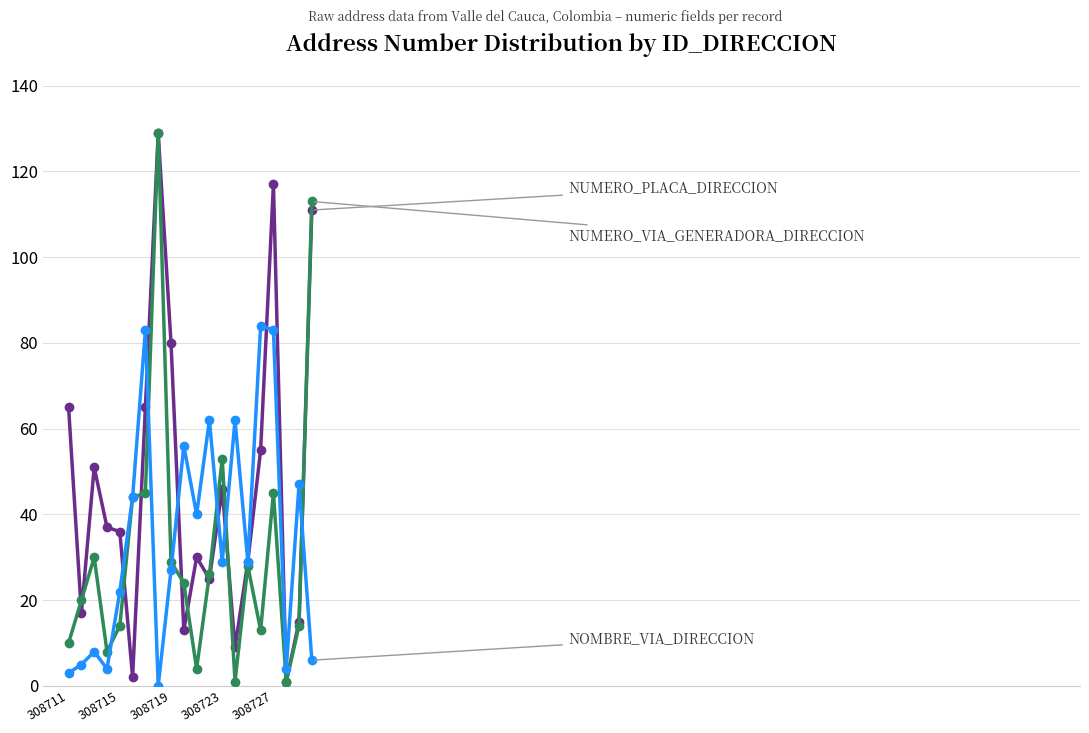

What is the maximum value shown in the chart?

129